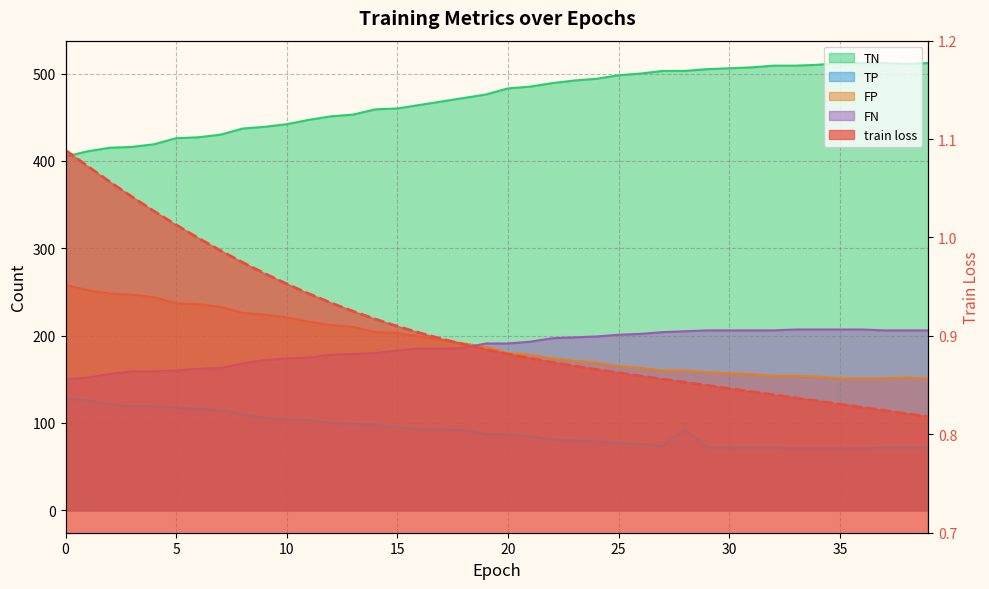

In FP, how many points are higher than both neighbors (excluding endpoints)?

1